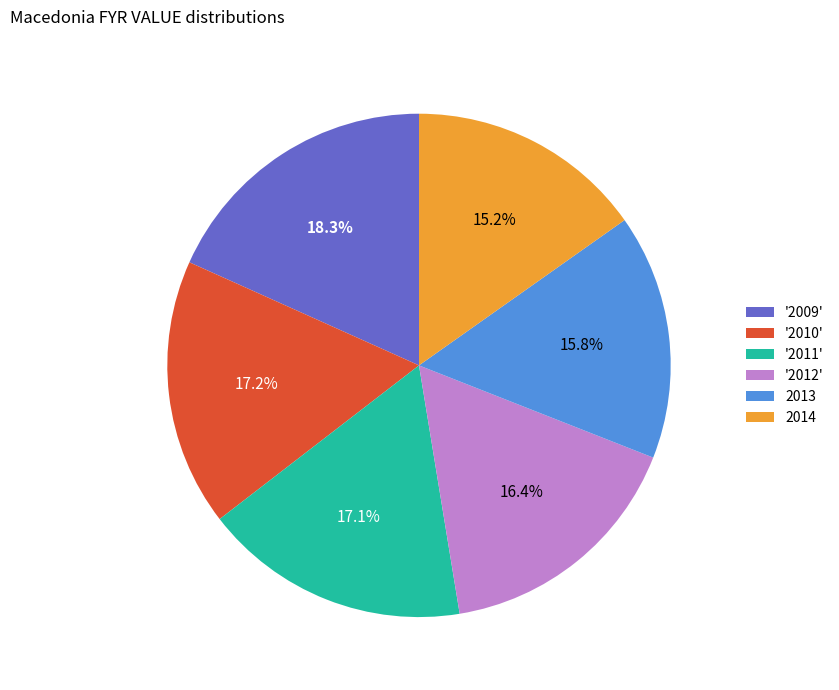

What is the smallest slice in the pie chart?

2014